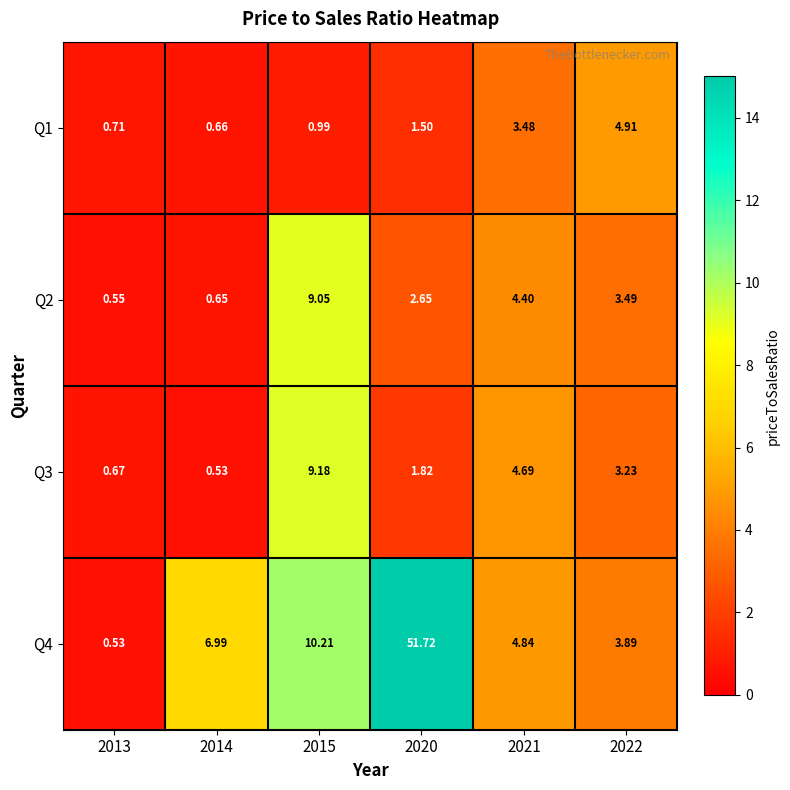

Is the value of Q2 at 2014 greater than the value of Q3 at 2020?

No